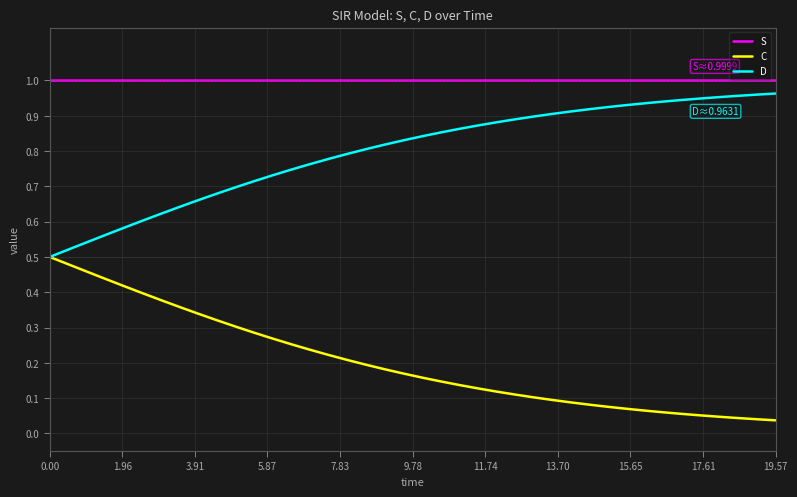

Rank the series by their average value, from lowest to highest.

C, D, S